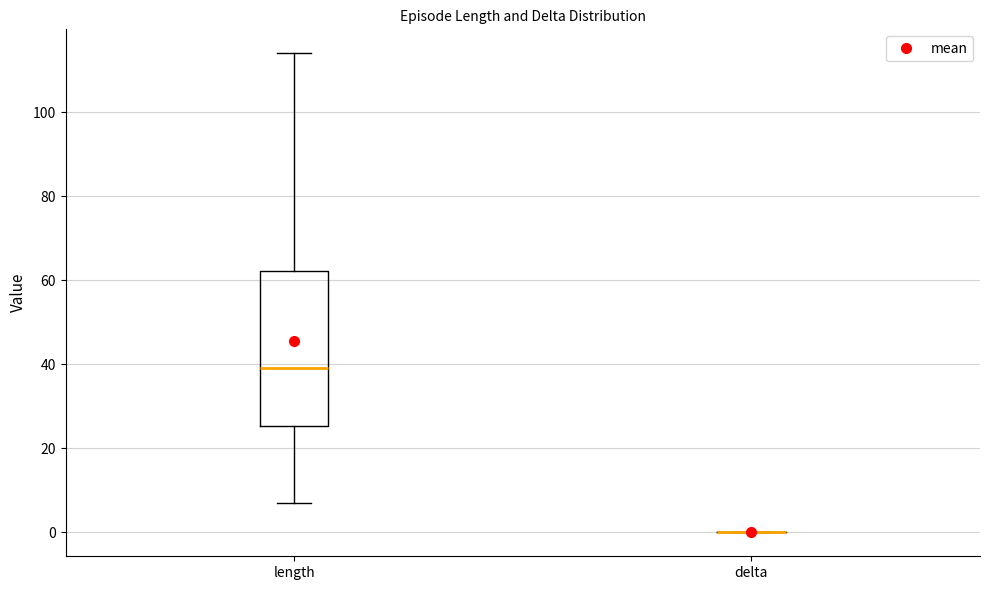

Reading left to right, transcribe this box plot: for each box, give where its median line is, the range the box spans, and where its two whiskers end, as read against the y-axis. The values are not printed on the chart, so give them approximately, as read against the axis.

length: median 40, box 26 to 62, whiskers 8 to 114
delta: box collapsed to a line at 0, whiskers 0 to 0